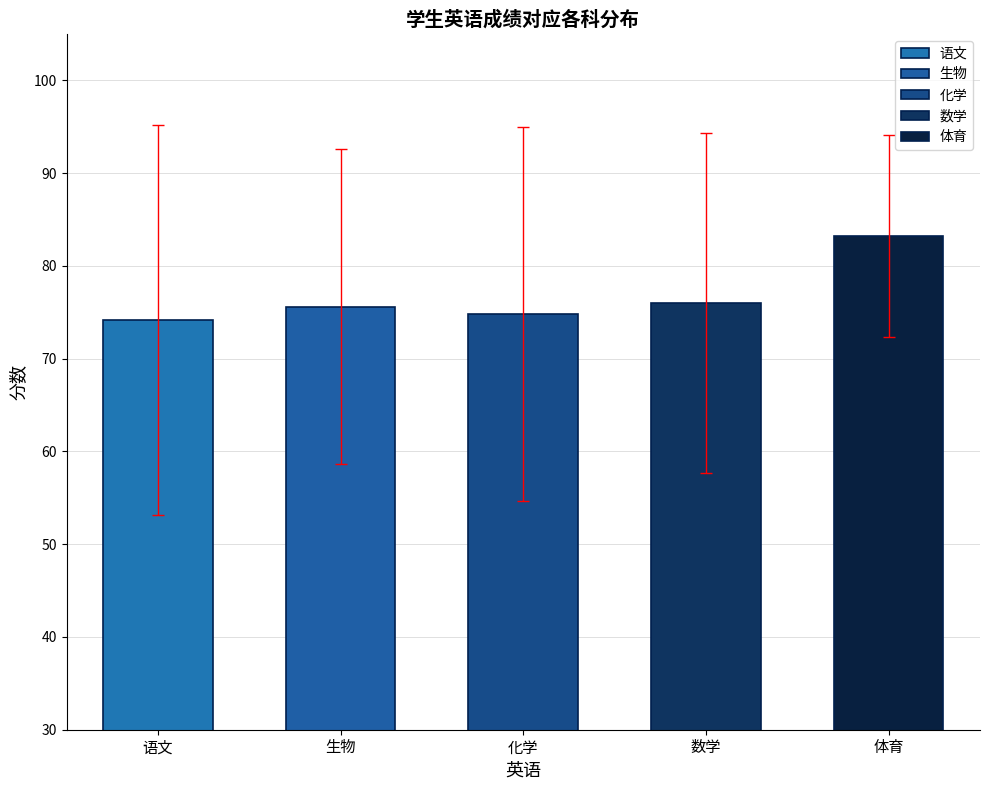

How many bars are there in each group?

5